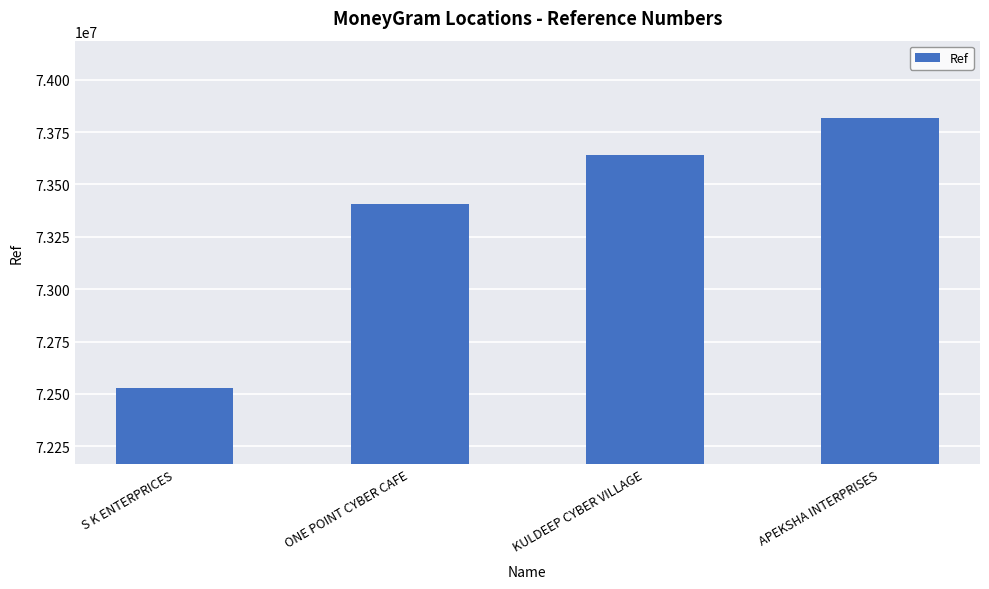

Between S K ENTERPRICES and APEKSHA INTERPRISES, which is larger?

APEKSHA INTERPRISES